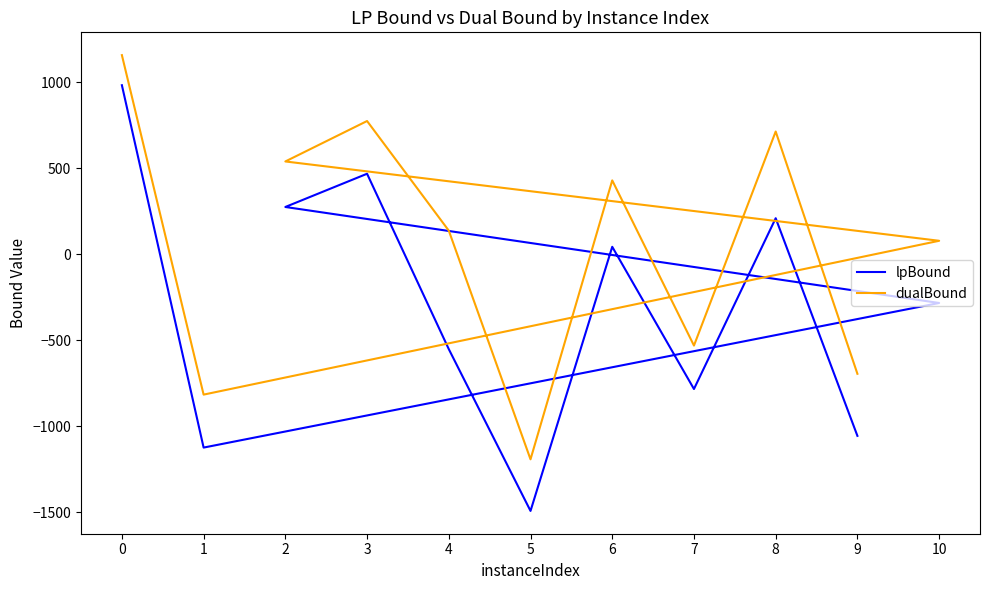

List the labels in order of dualBound value, smallest first.

5, 1, 9, 7, 10, 4, 6, 2, 8, 3, 0